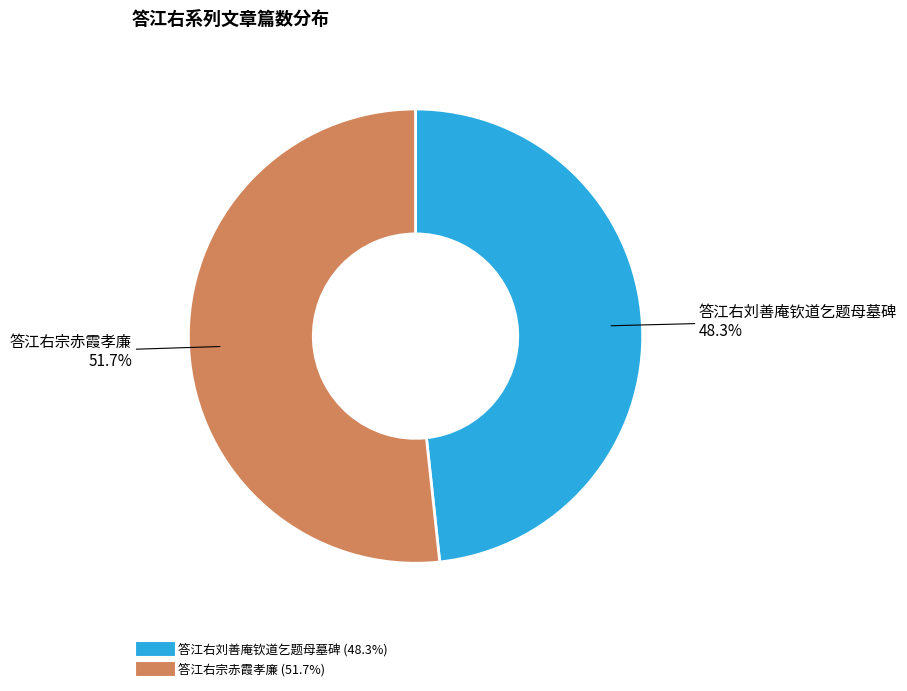

Which category has the smallest portion of the pie?

答江右刘善庵钦道乞题母墓碑